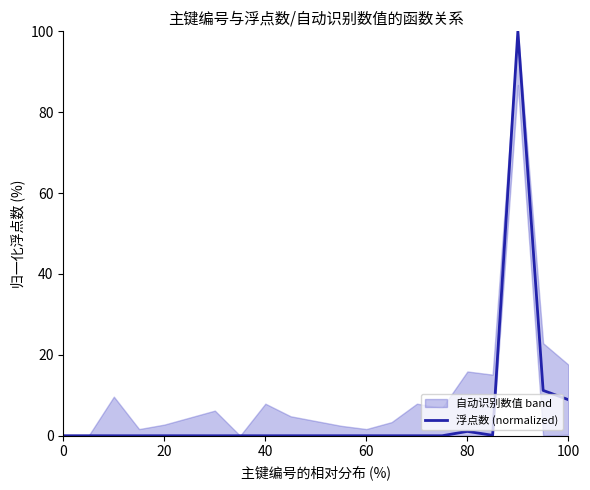

What is the highest value of the 浮点数 (normalized) series?

100.0